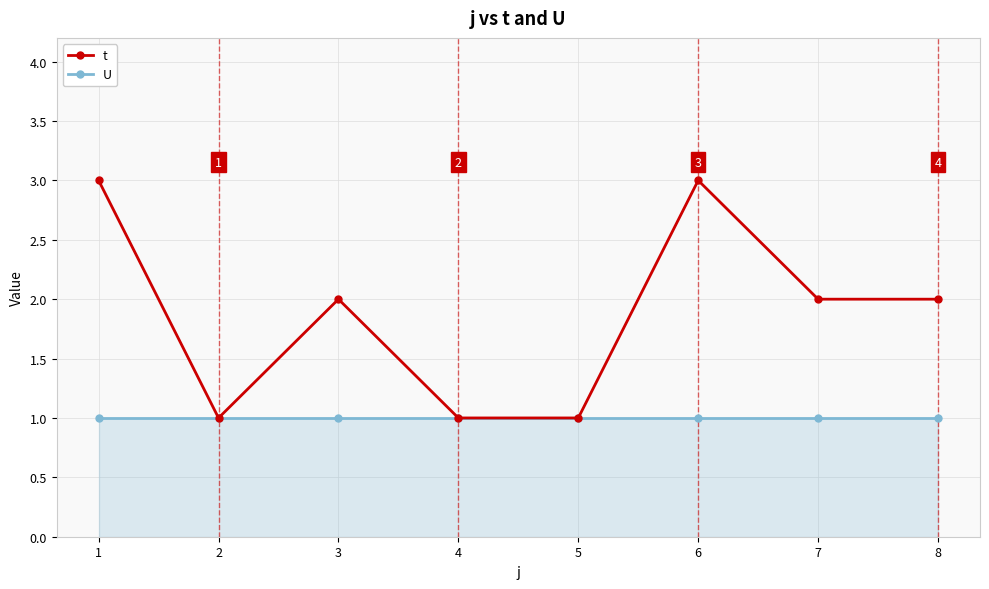

Rank the series by their maximum value, from lowest to highest.

U, t